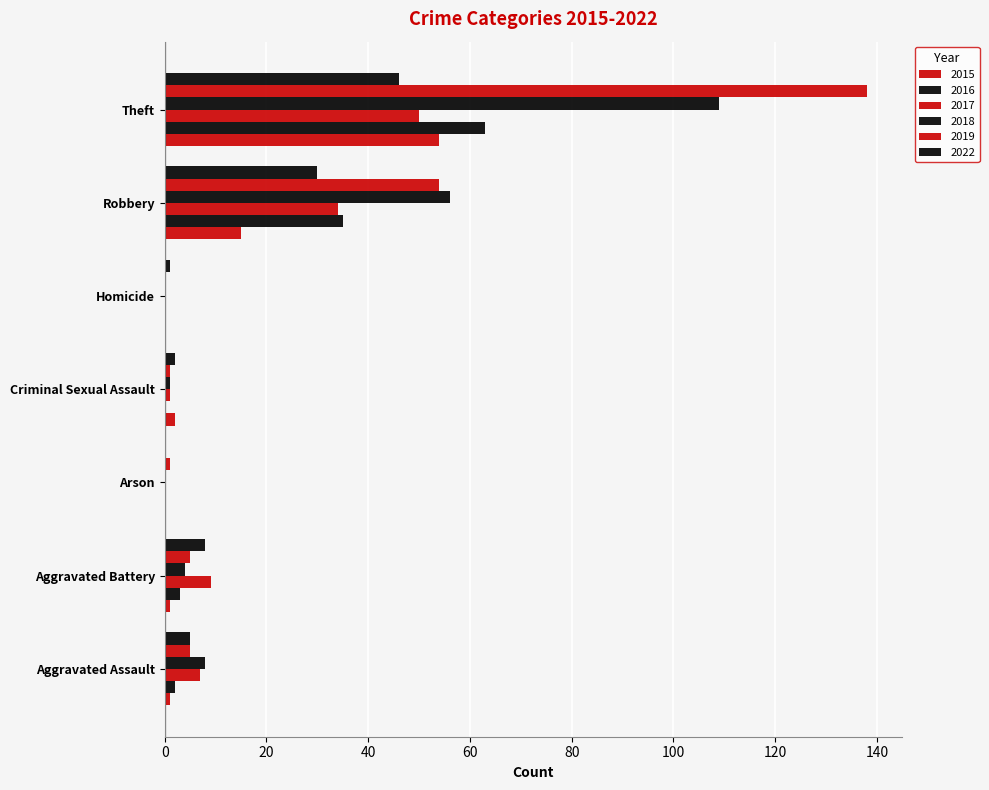

Count the number of data series in this chart.

6